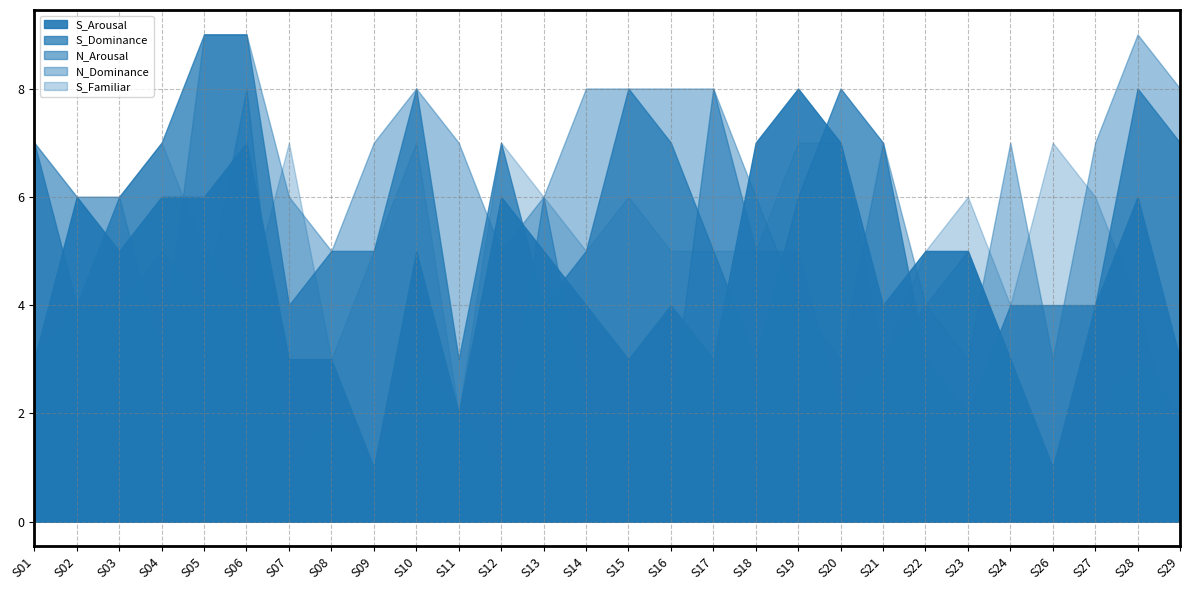

What value does the S_Familiar series have at S23?

6